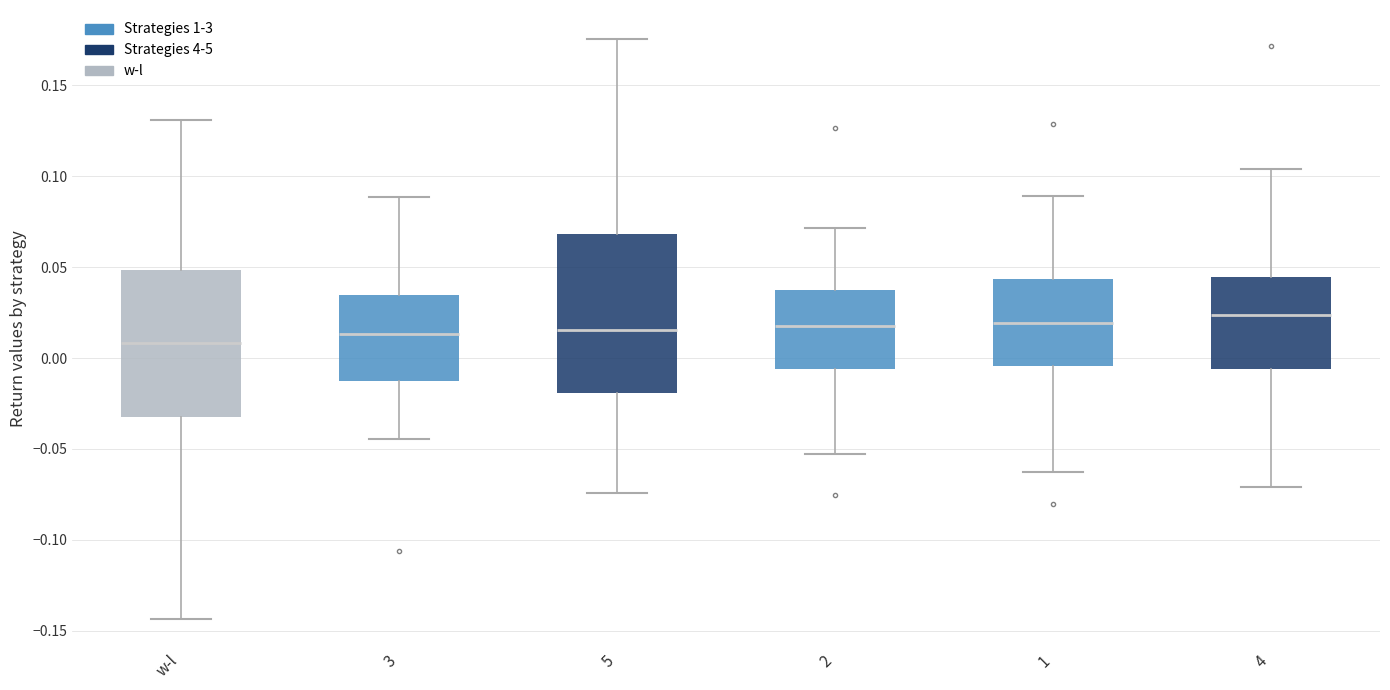

Which box is the tallest, from its lower edge to its upper edge?

5